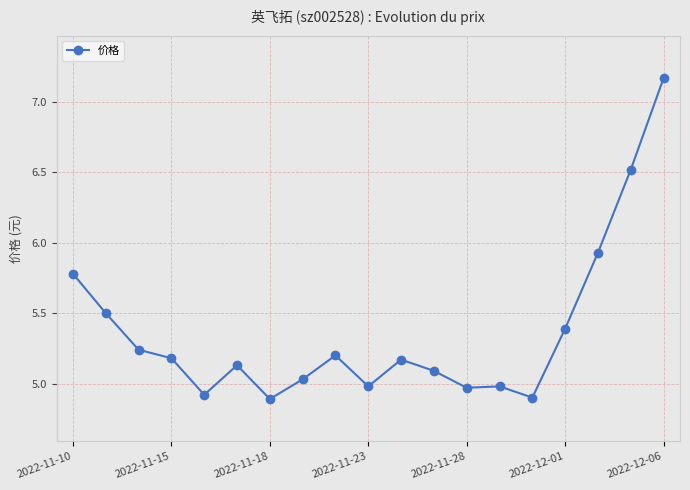

What is the average value?

5.4